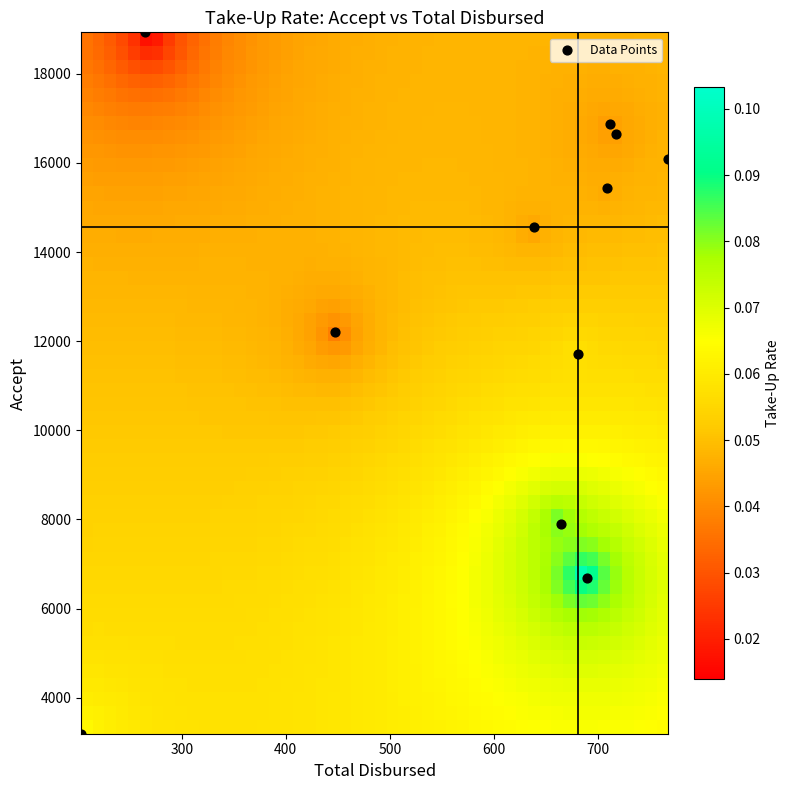

What Y value in the scatter plot is closest to 11061?

11723